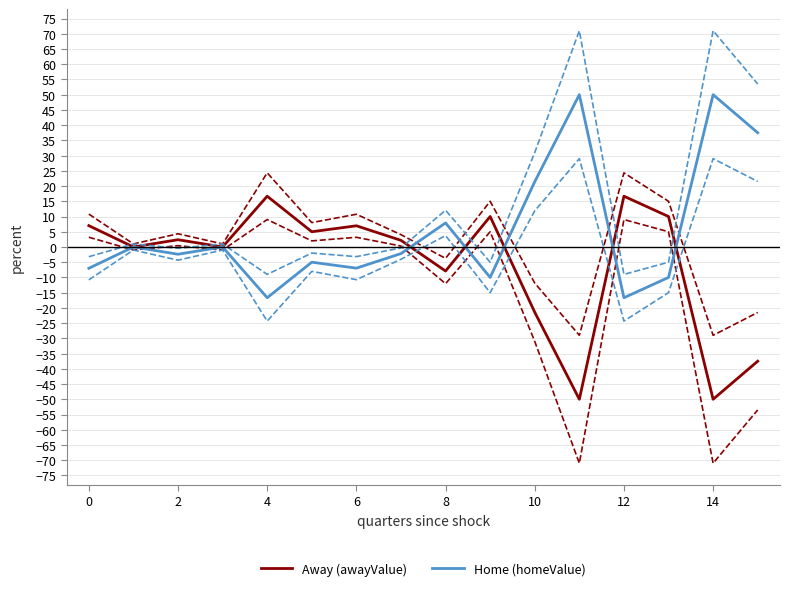

Does the chart display data point markers on the line(s)?

No